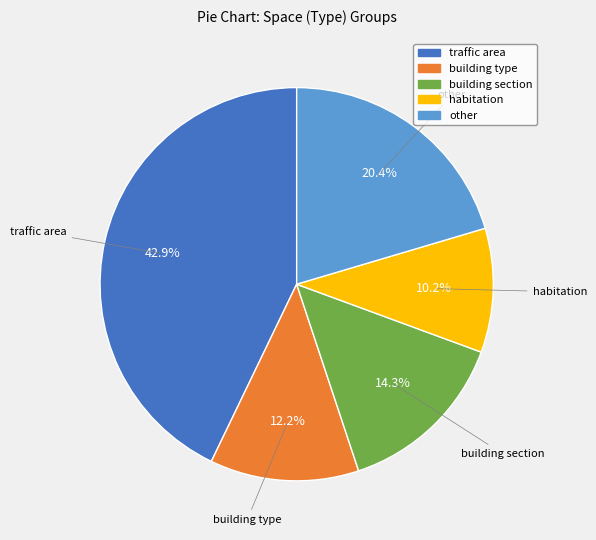

Which slice is the smallest?

habitation